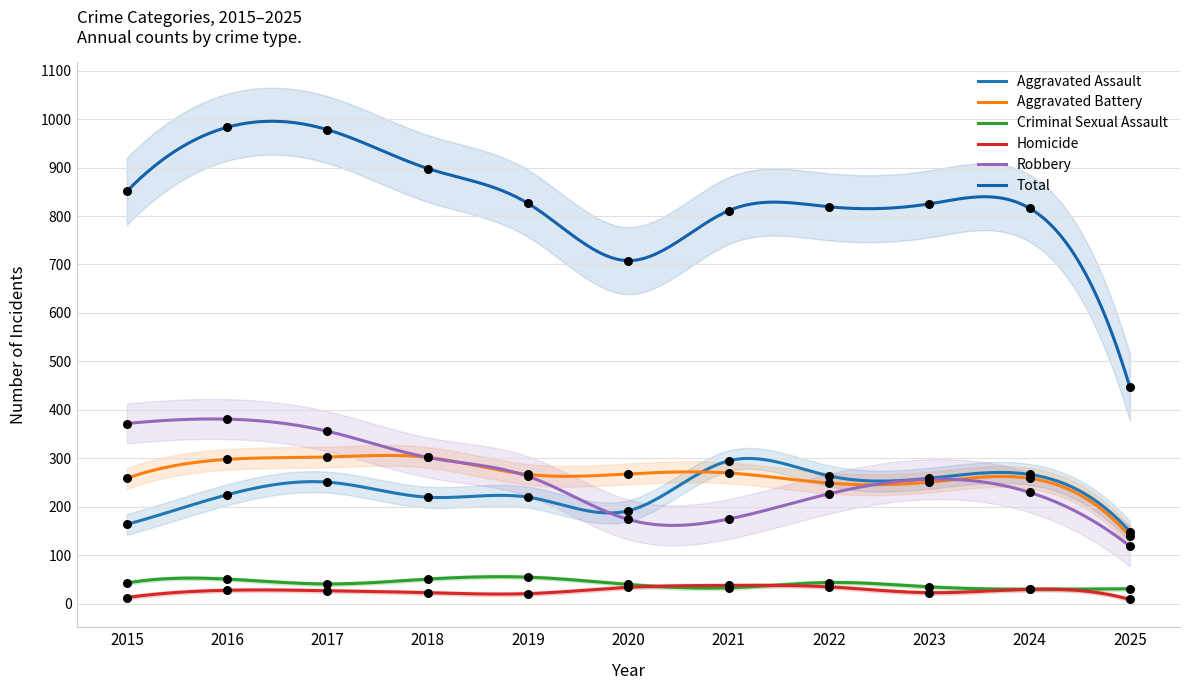

Which series has the largest total across all categories?

Total